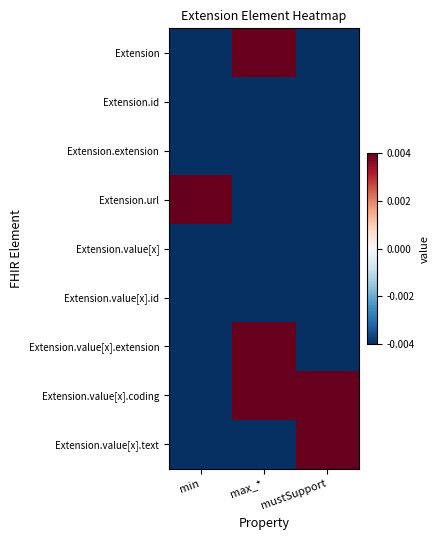

Count the number of categories in the chart.

3